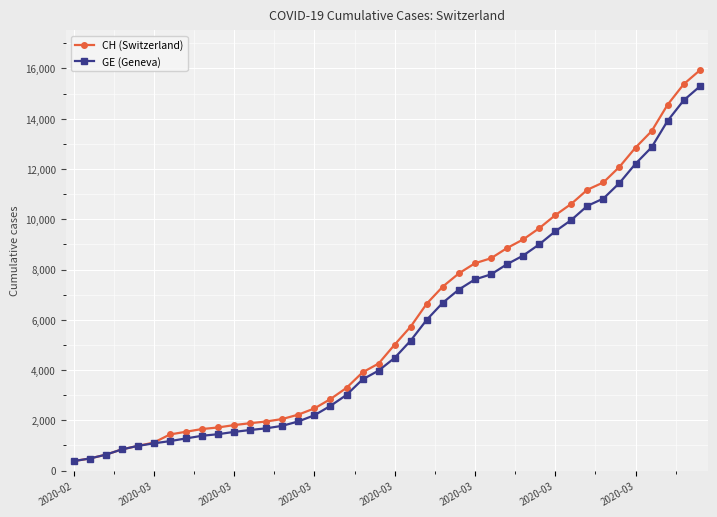

Count the number of data series in this chart.

2